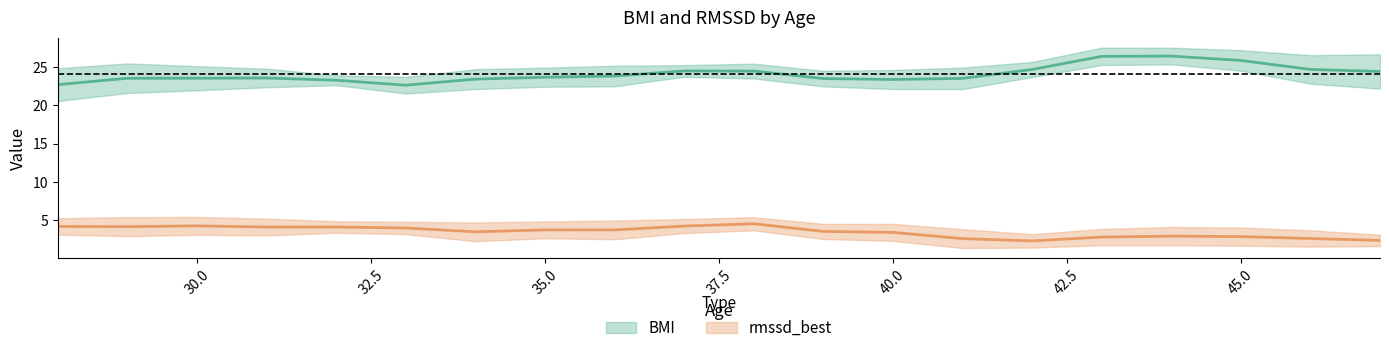

At which category does rmssd_best reach its first local valley?

6